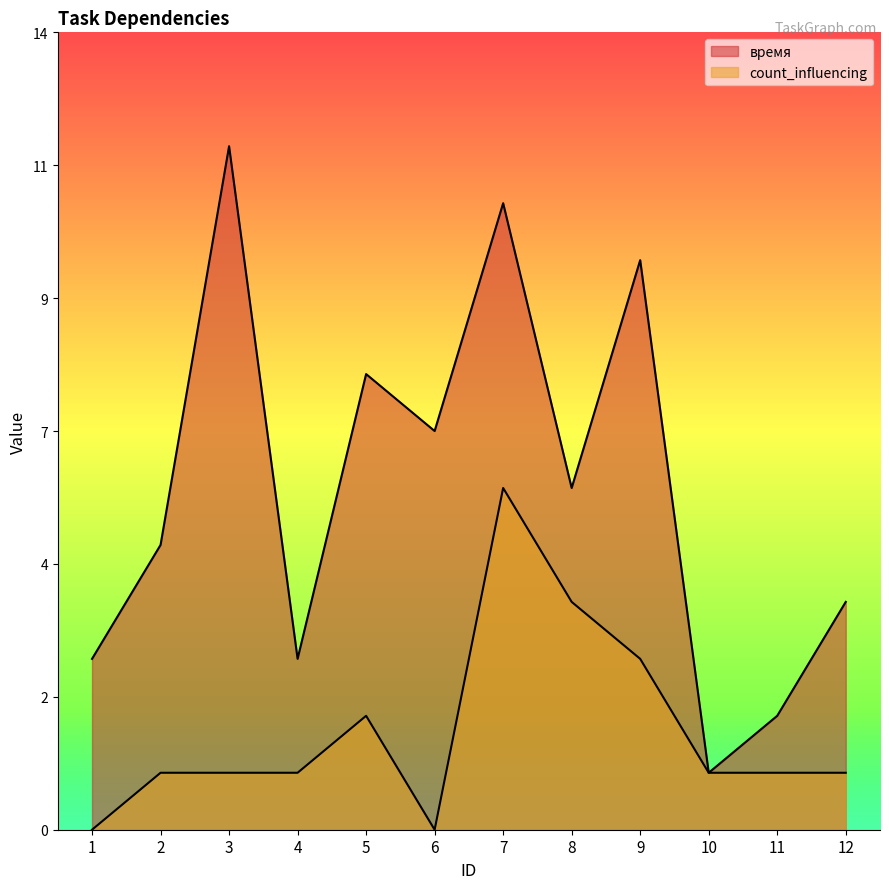

At which label does время first exceed 6?

3